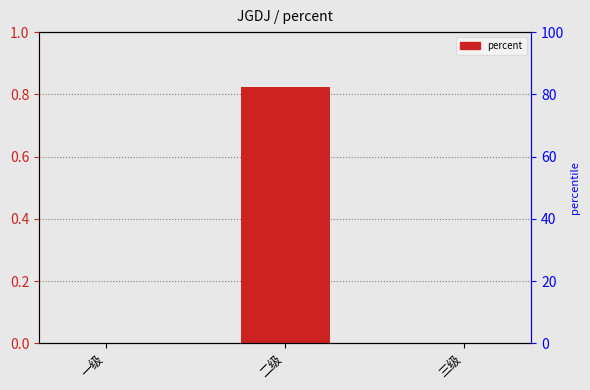

Does the chart contain any negative values?

No